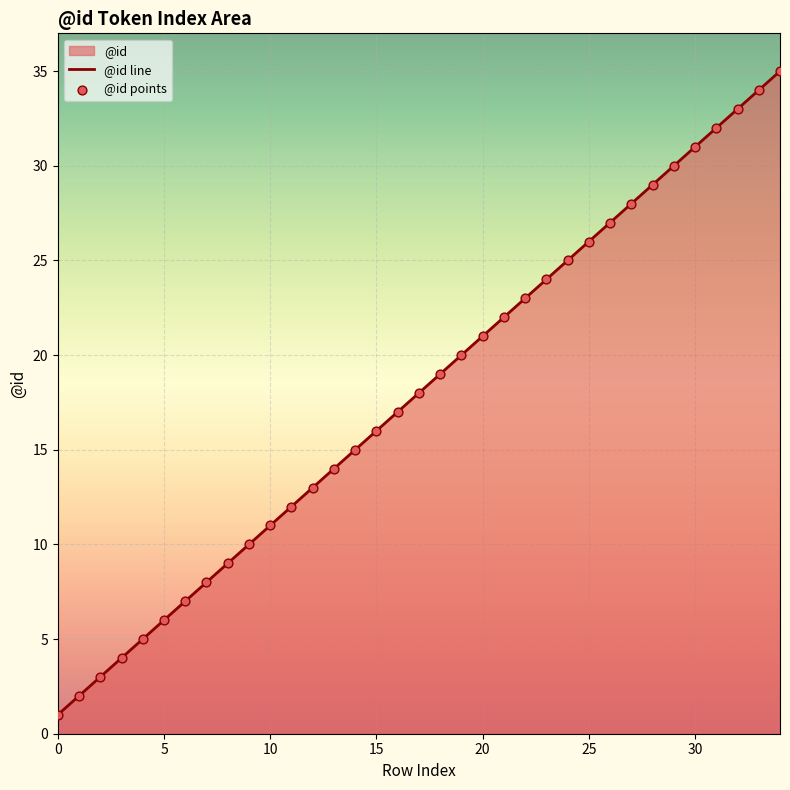

Which series reaches the maximum Y coordinate?

@id line